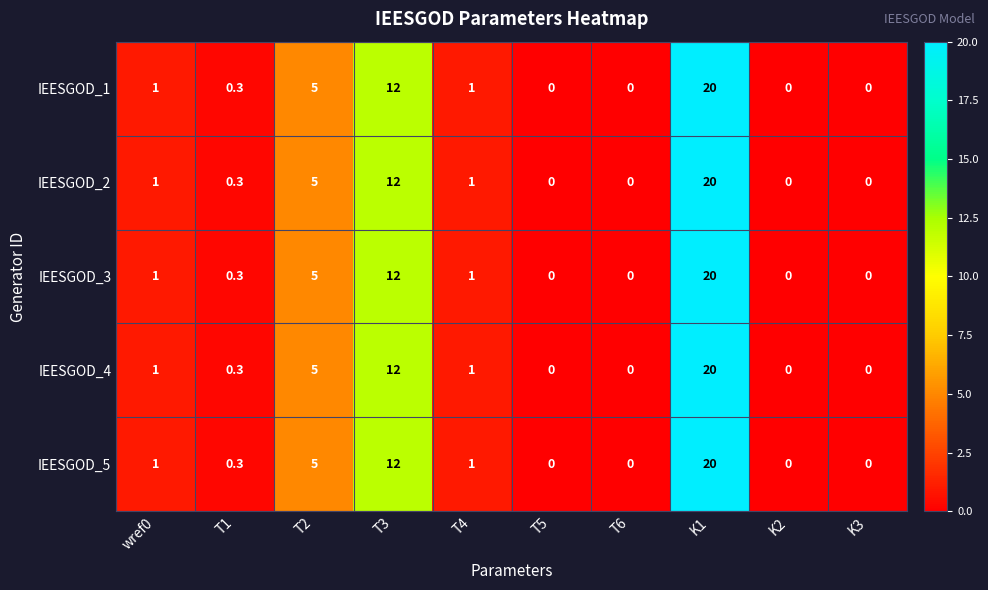

The value of IEESGOD_5 at K3 is -11.1. True or false?

False